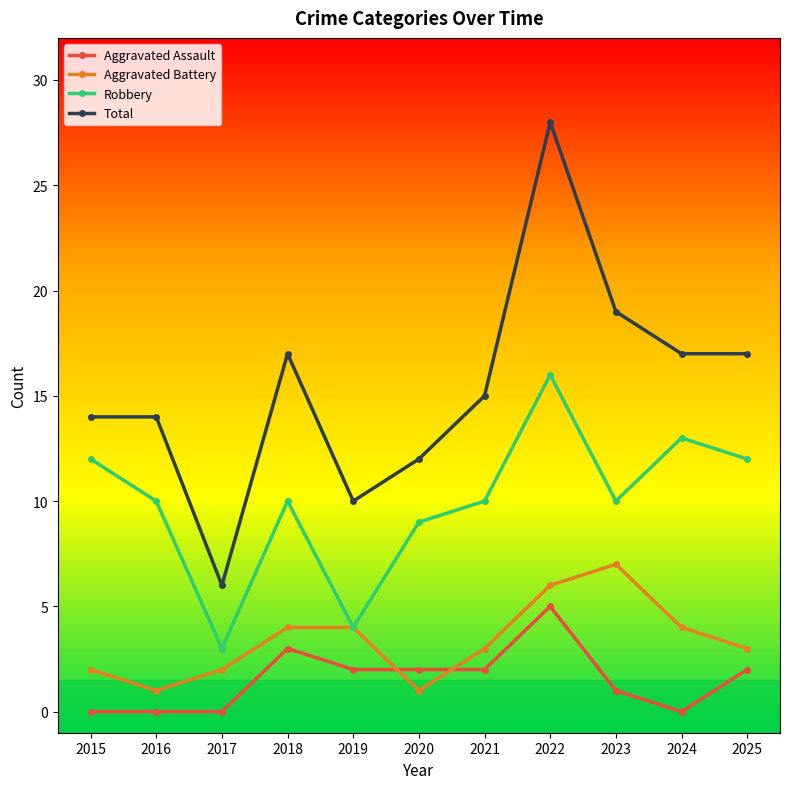

True or false: Aggravated Assault has a value of 3 at 2021.

False